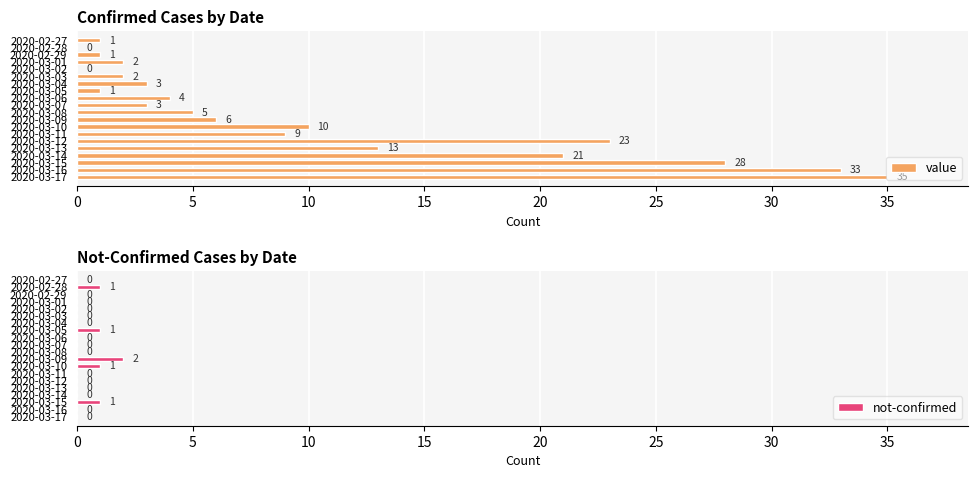

What is the greatest value displayed?

35